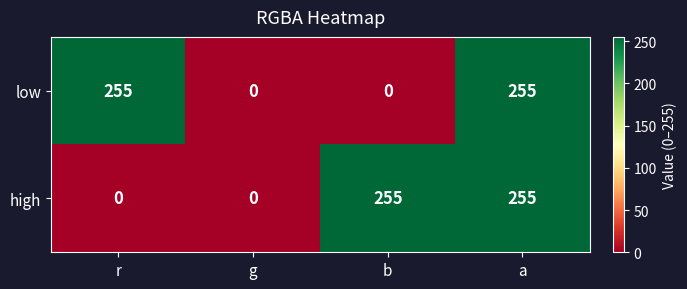

Reading left to right, transcribe all the data shown in this chart.

low: r=255	g=0	b=0	a=255
high: r=0	g=0	b=255	a=255